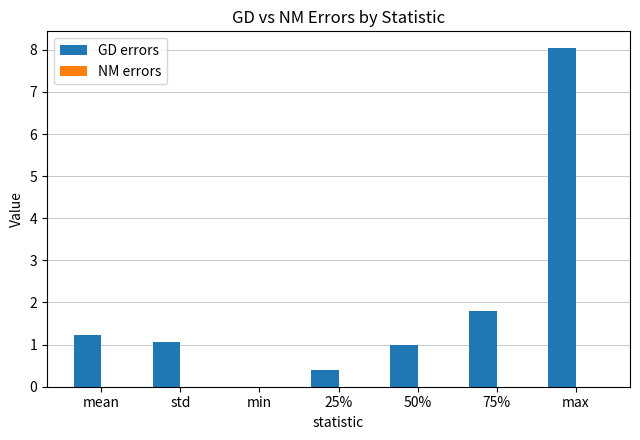

What is the sum of all GD errors values?

13.5